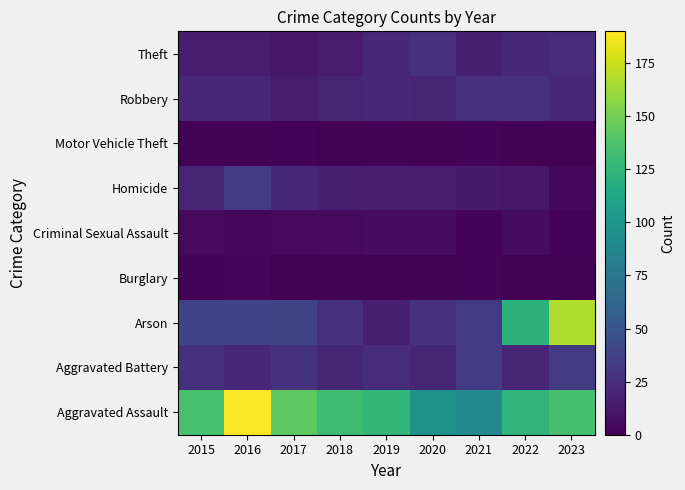

Which series has the largest total across all categories?

Aggravated Assault